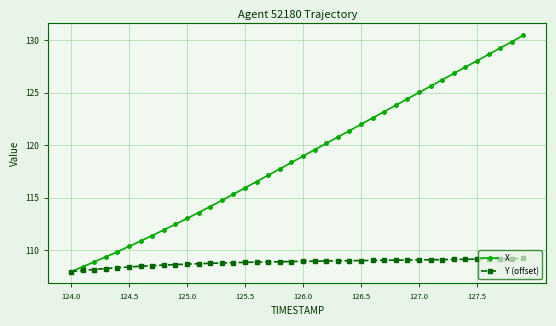

Which series has the largest range (max minus min)?

X